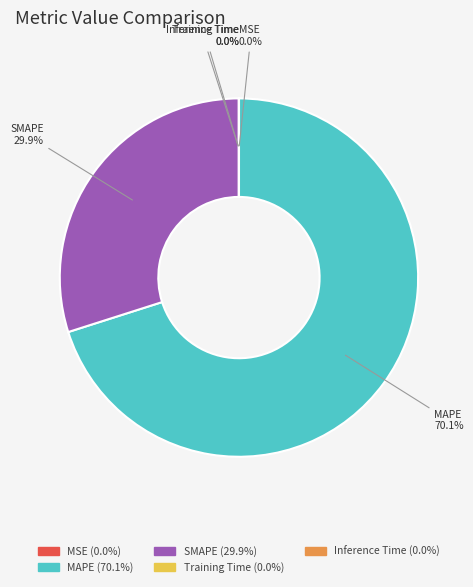

Which category has the biggest portion of the pie?

MAPE